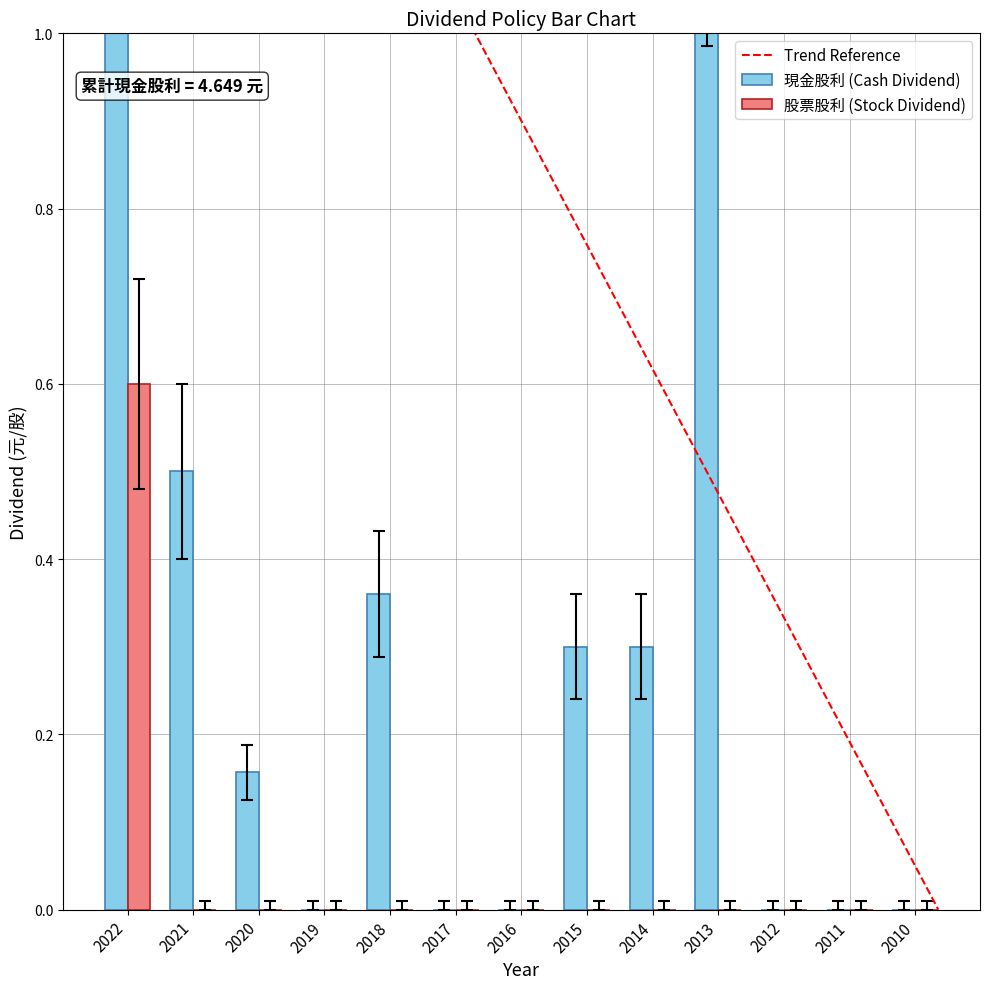

What is the greatest value displayed?

1.8